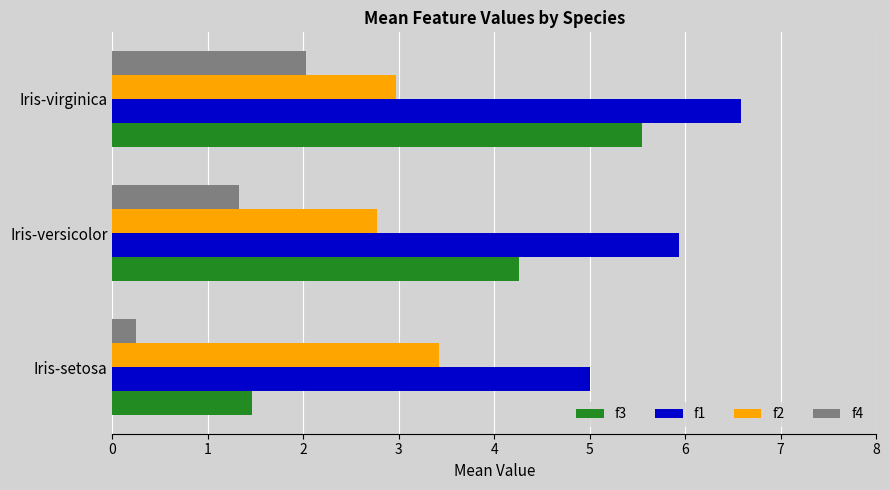

How many data points in f3 are less than 4?

1